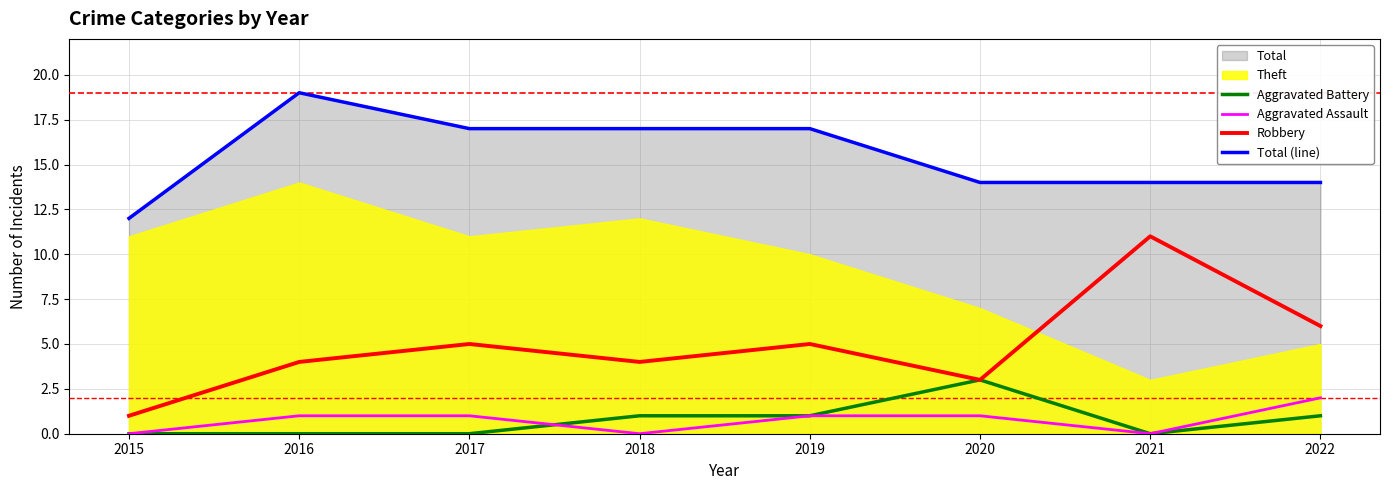

What is the sum of the Aggravated Battery values at 2018 and 2020?

4